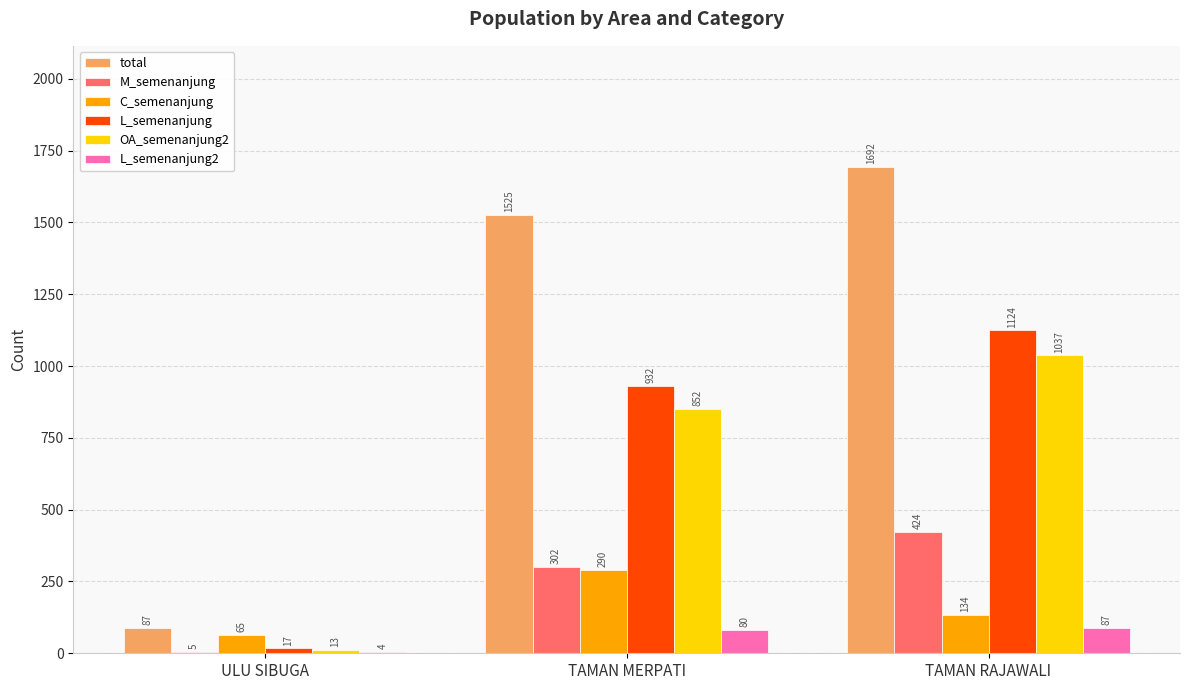

Between TAMAN MERPATI and TAMAN RAJAWALI, which series saw the biggest shift?

L_semenanjung